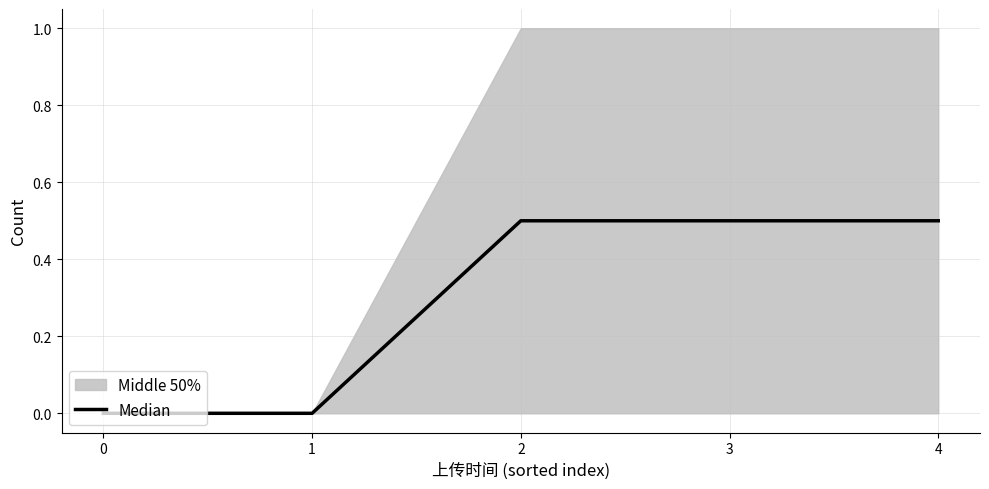

The chart shows a value of 0.0 at 1. True or false?

True